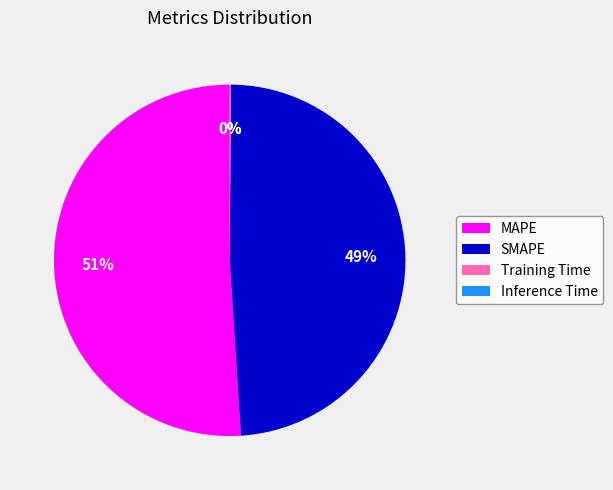

Which category has the biggest portion of the pie?

MAPE